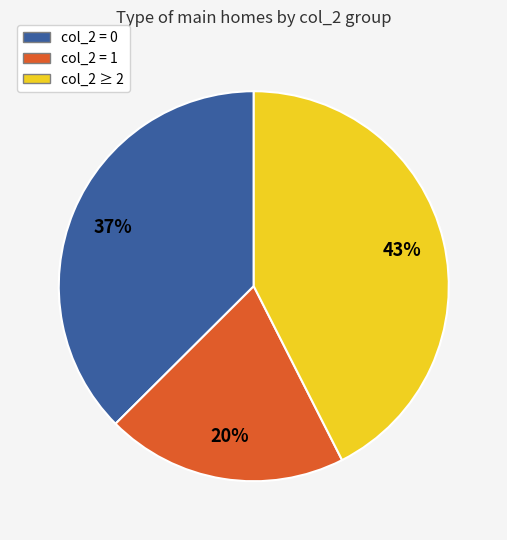

To the nearest percent, what is the average slice percentage?

33%